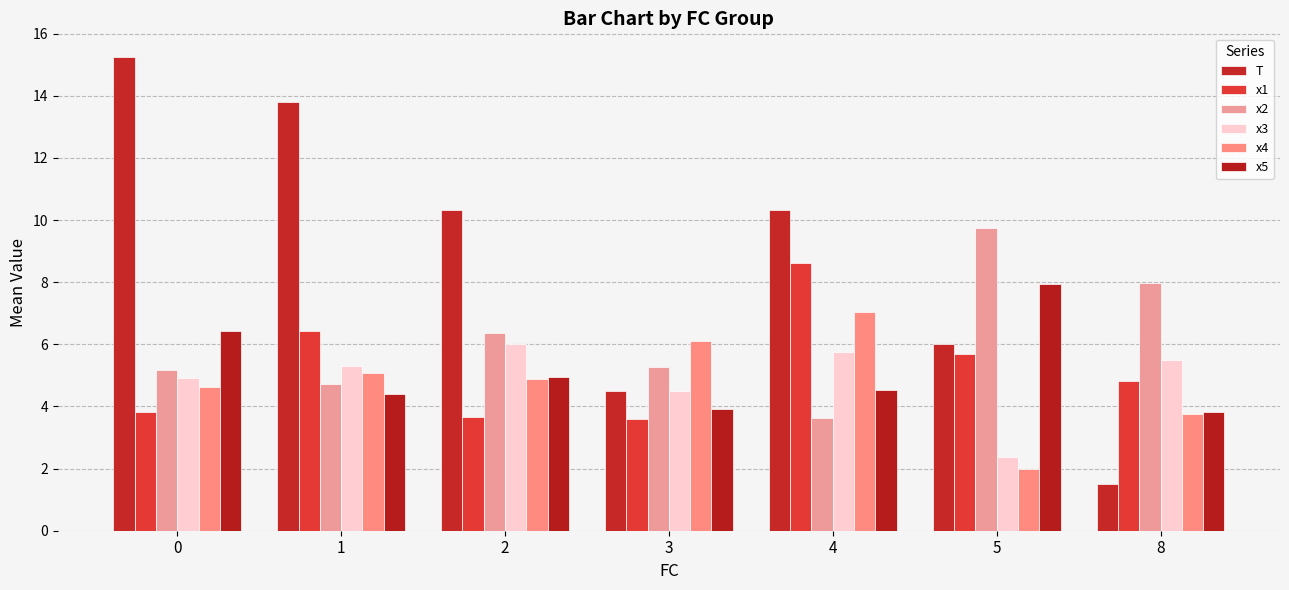

Which has a higher value, 4 or 5?

4